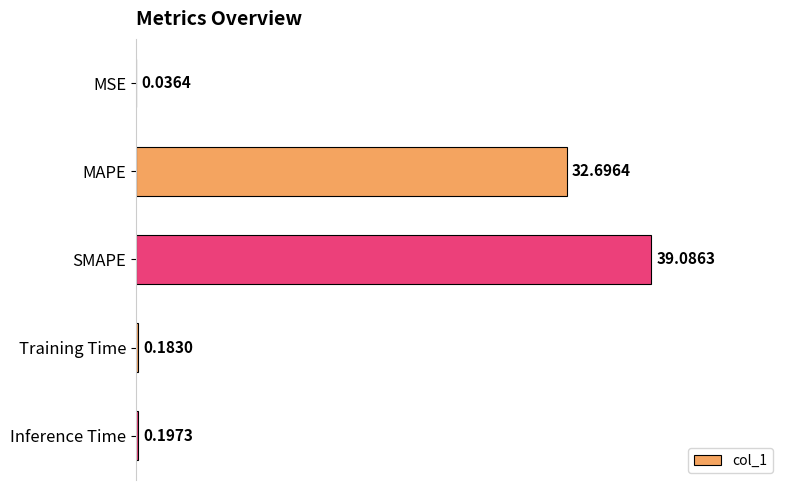

What is the change in value from SMAPE to Training Time?

-38.9